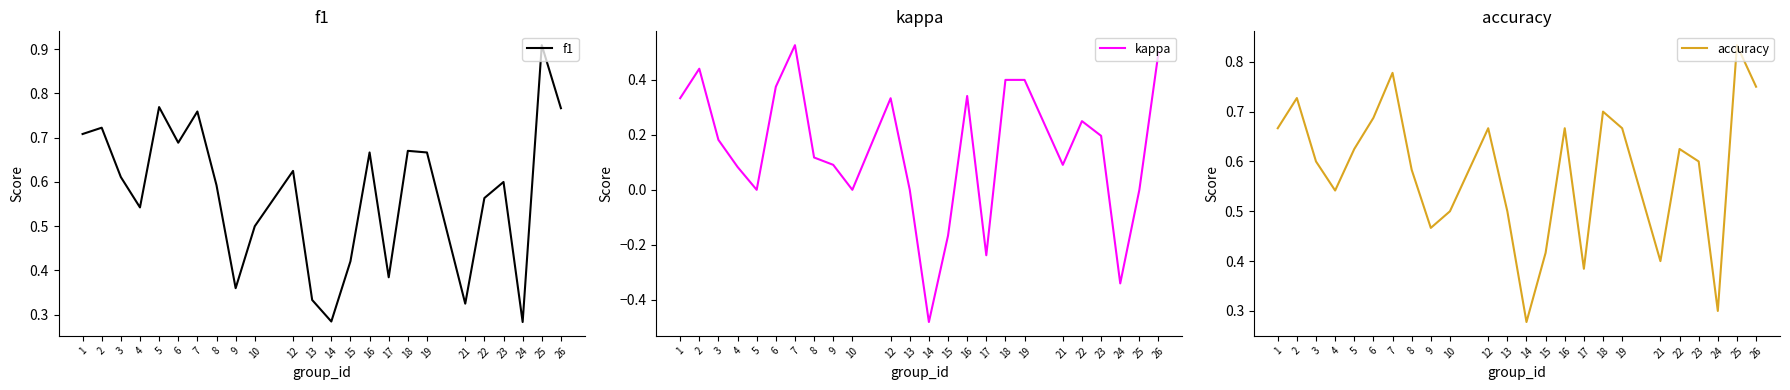

Is this an area chart (filled region under the line)?

No